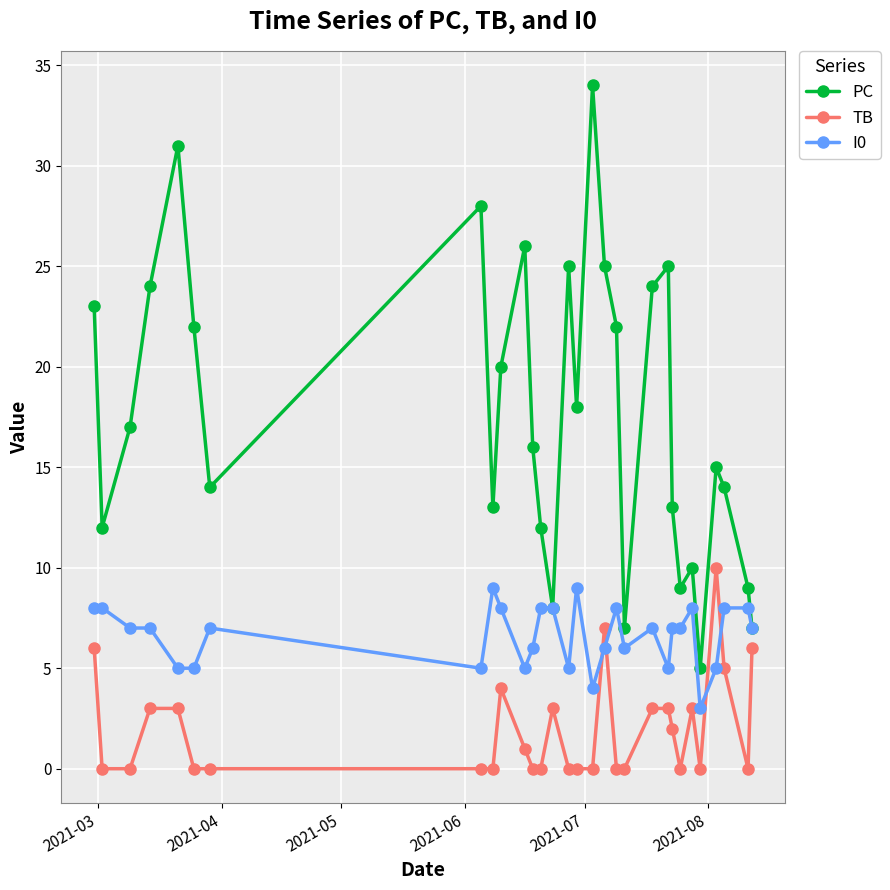

Which series has the largest total across all categories?

PC